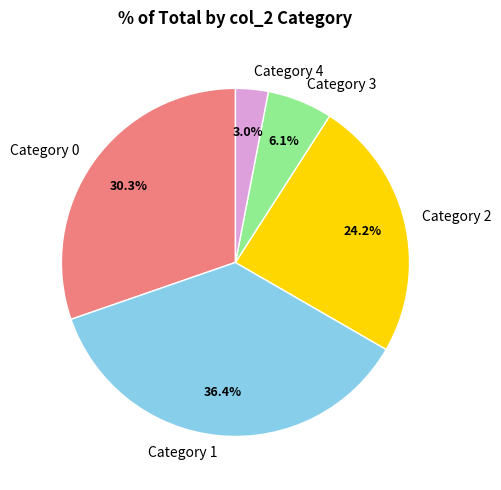

Rank the categories by value from highest to lowest.

Category 1, Category 0, Category 2, Category 3, Category 4